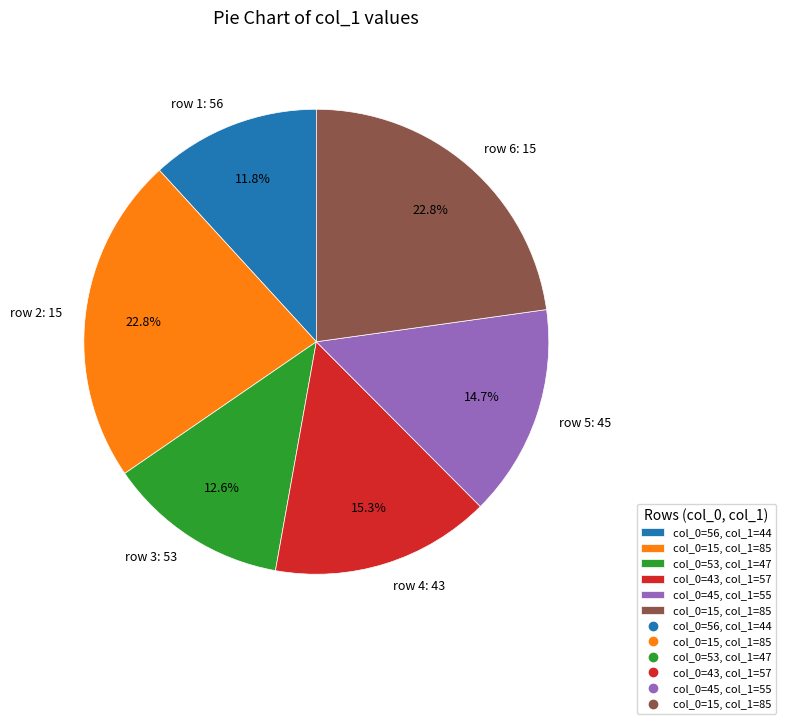

Is there a majority slice in this chart?

No